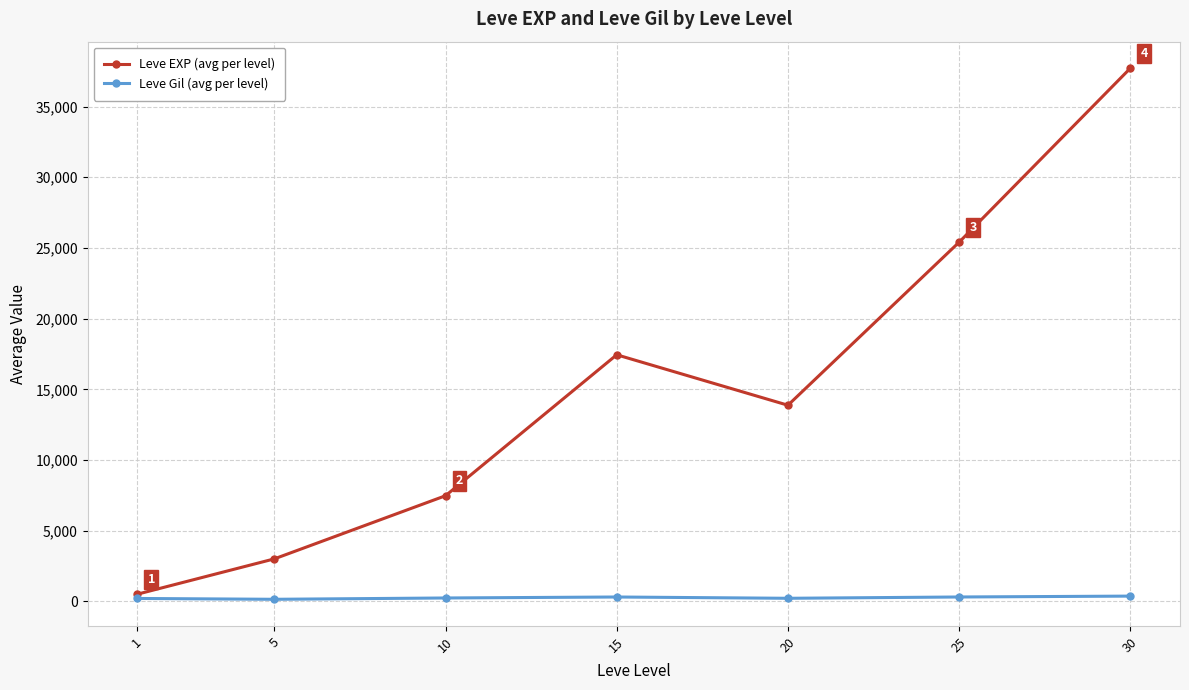

At 10, list the series in order from smallest to largest.

Leve Gil (avg per level), Leve EXP (avg per level)